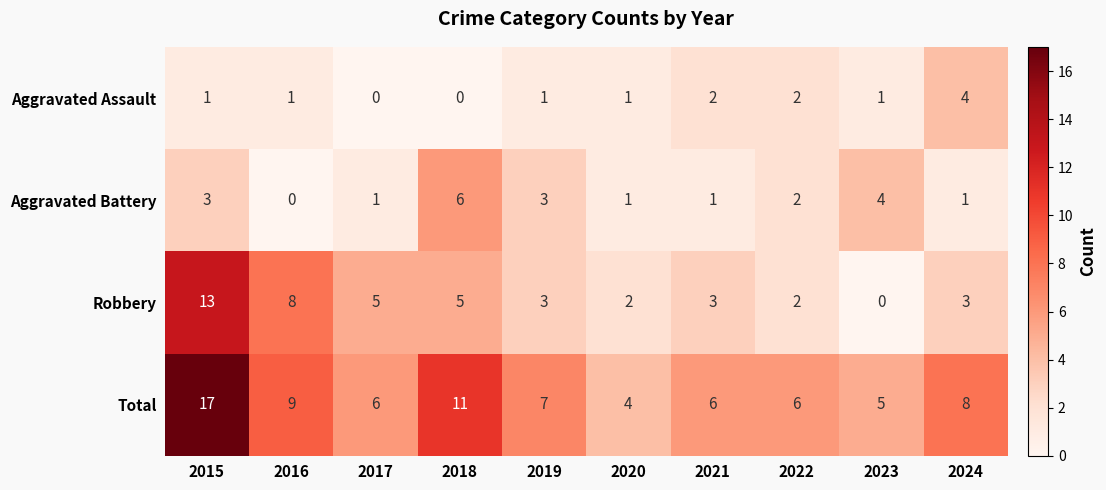

What is the difference between the maximum and minimum values in the Aggravated Assault series?

4